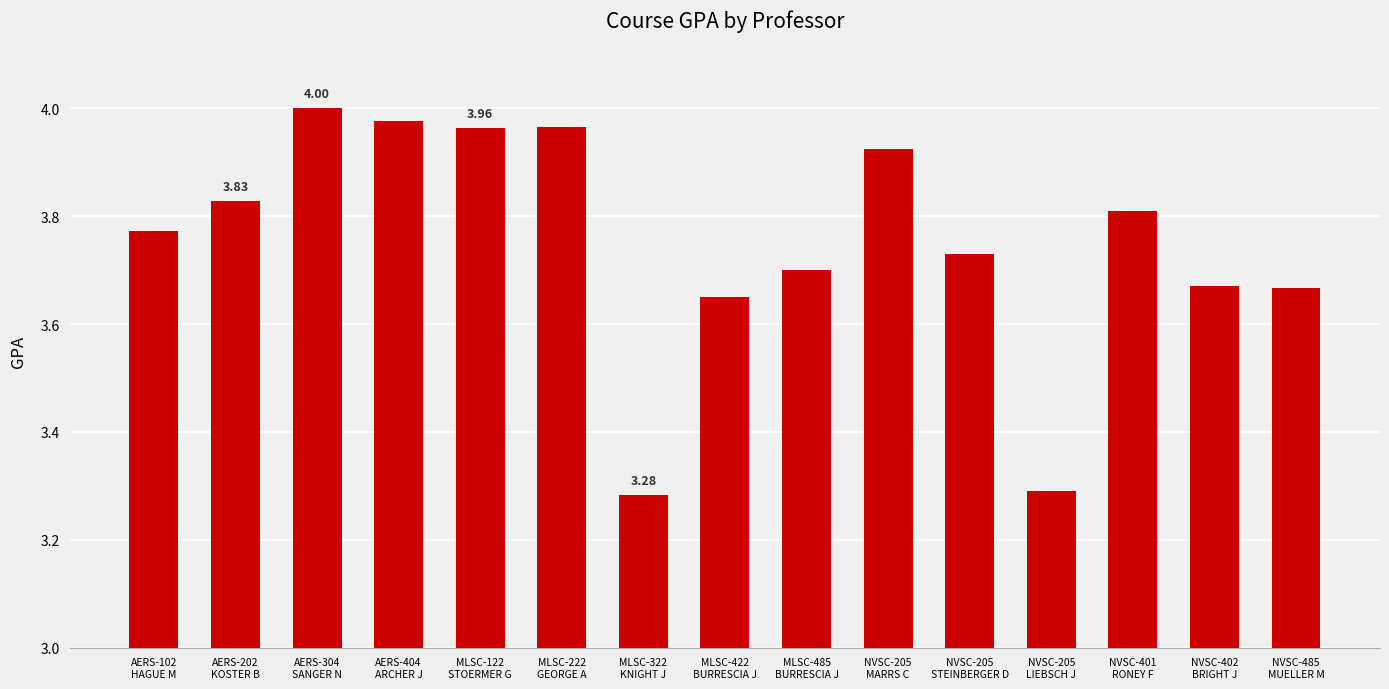

Between AERS-304
SANGER N and NVSC-205
STEINBERGER D, which is larger?

AERS-304
SANGER N